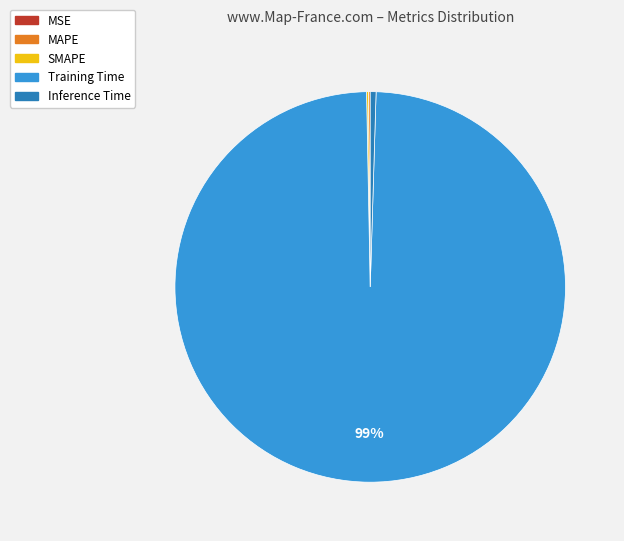

Is there a majority slice in this chart?

Yes